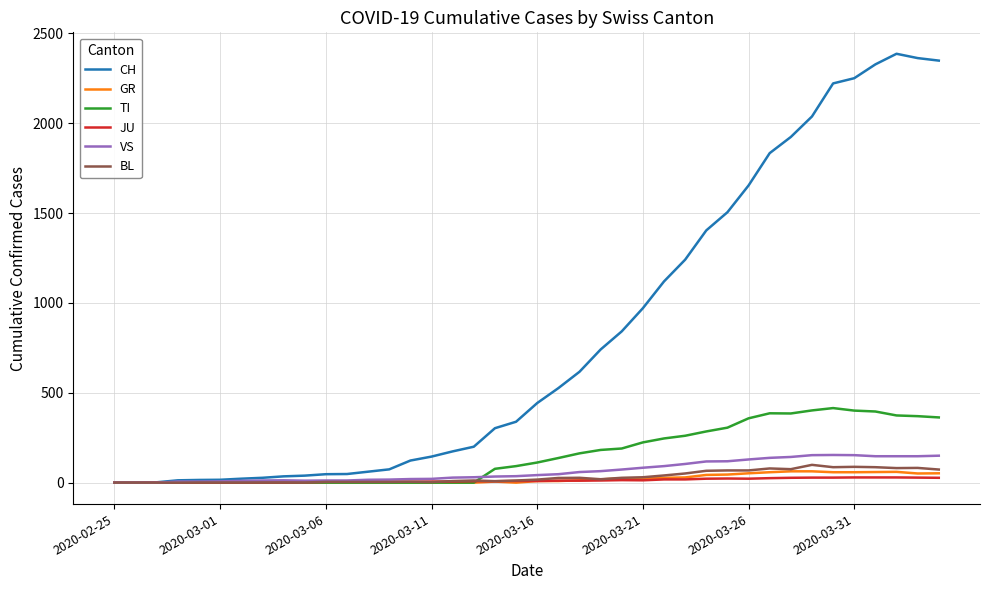

Which series has the largest range (max minus min)?

CH